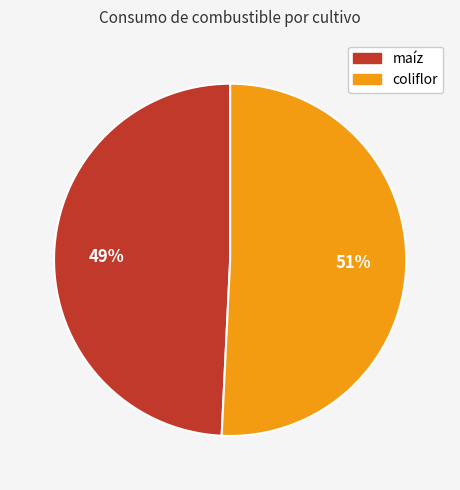

Do coliflor and maíz together represent more than half of the pie?

Yes